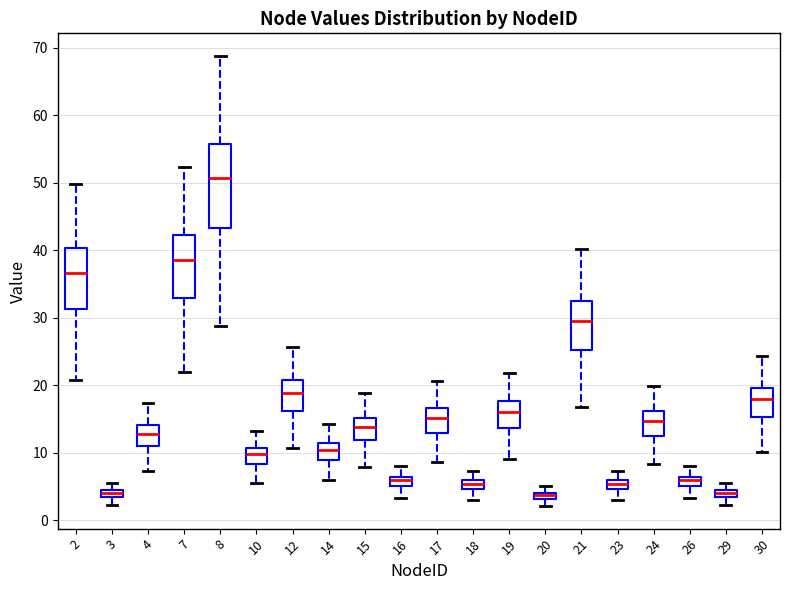

Comparing the boxes themselves (not the whiskers), which one is the tallest?

8